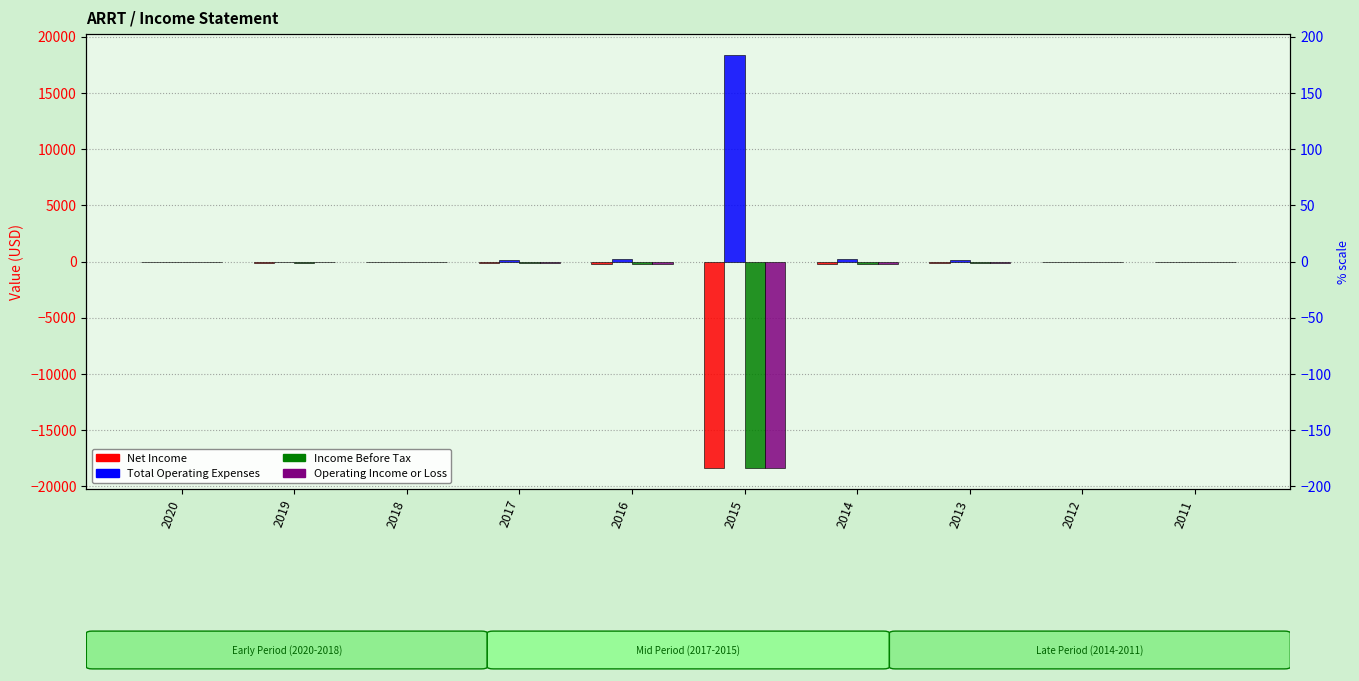

How many distinct data groups are displayed?

4